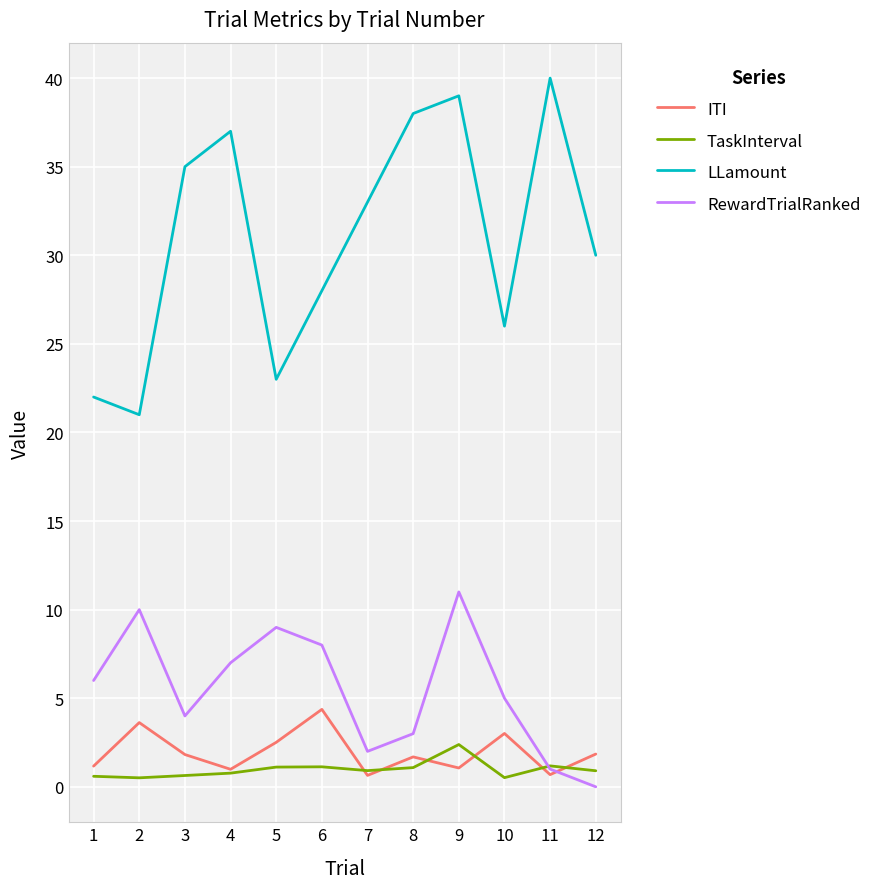

Between 9 and 12, which series saw the biggest shift?

RewardTrialRanked